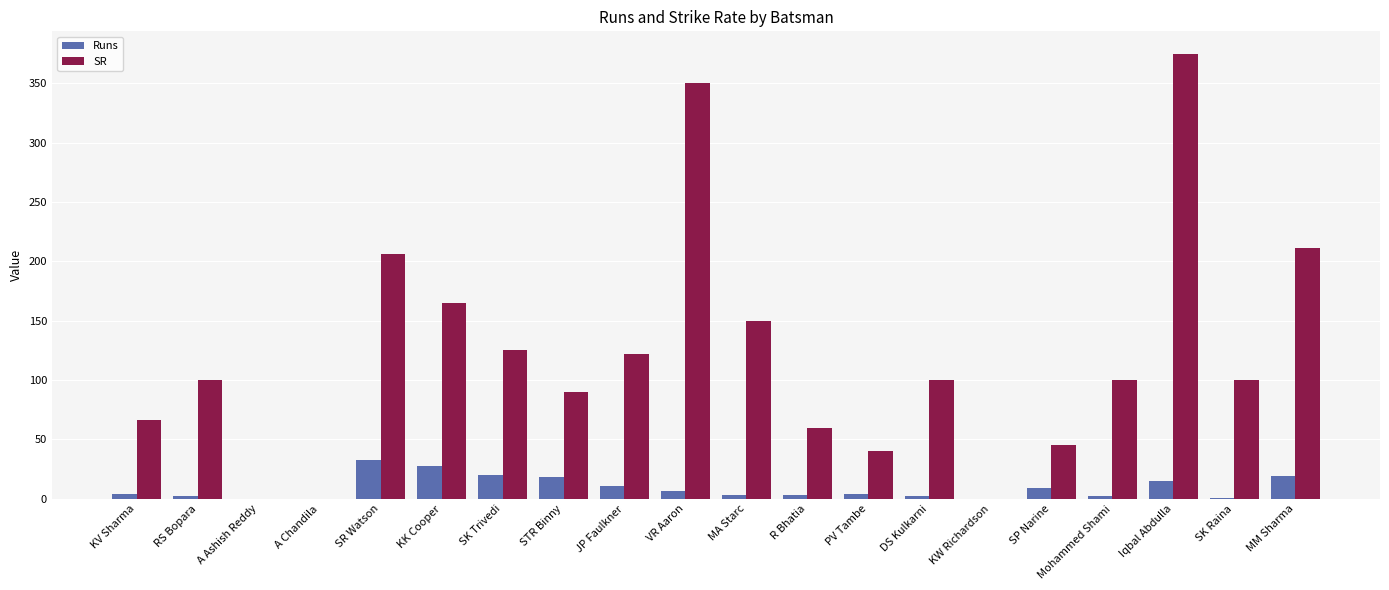

Read the SR value at Iqbal Abdulla.

375.0